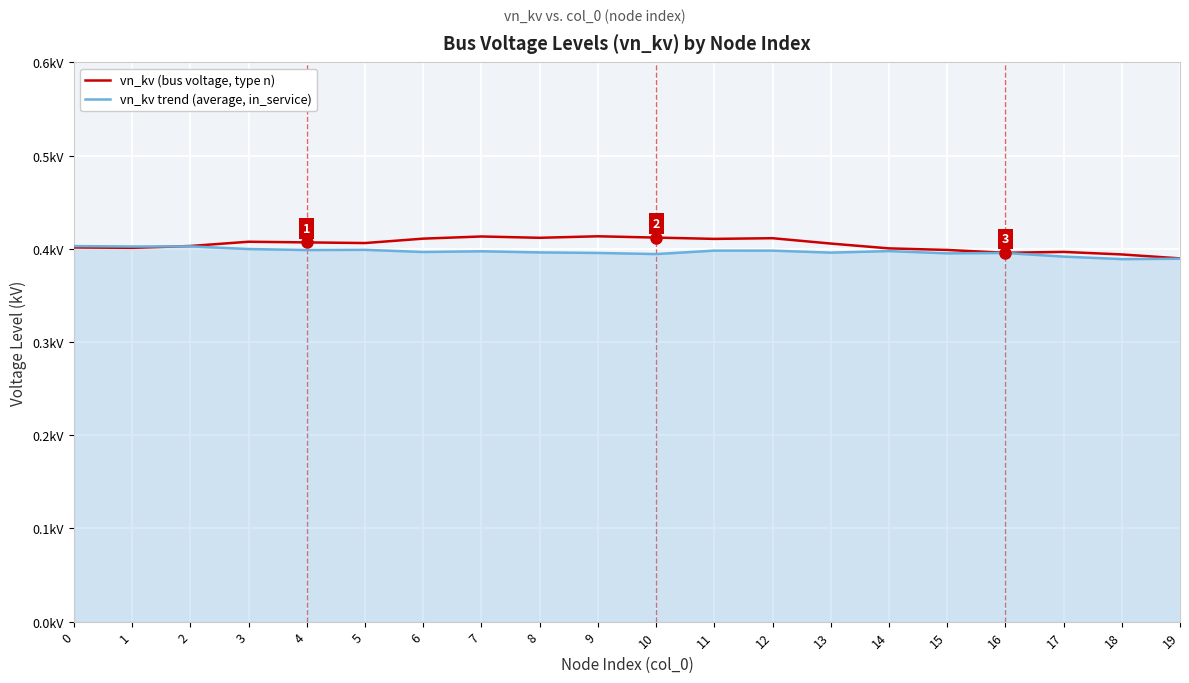

True or false: vn_kv (bus voltage, type n) has more than 1 interior local peaks.

True